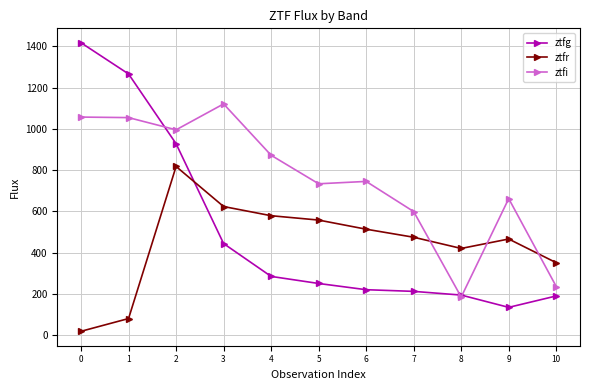

True or false: ztfi has more than 1 interior local peaks.

True